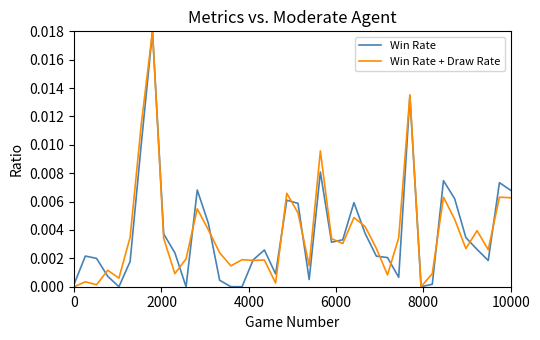

What are all the series names shown in the legend?

Win Rate, Win Rate + Draw Rate